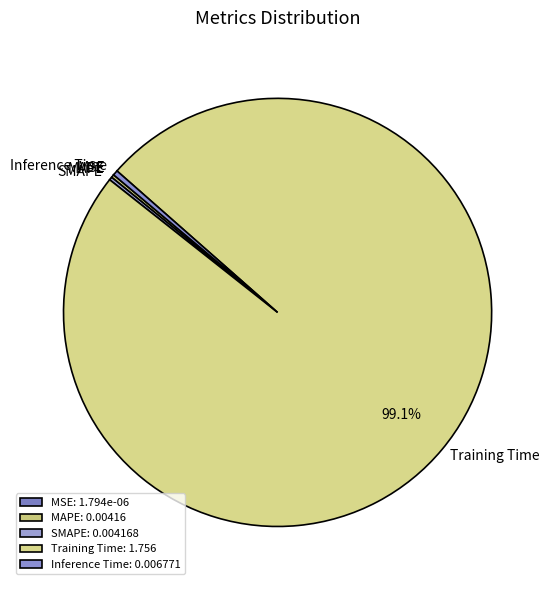

Does Training Time represent more than half of the total?

Yes